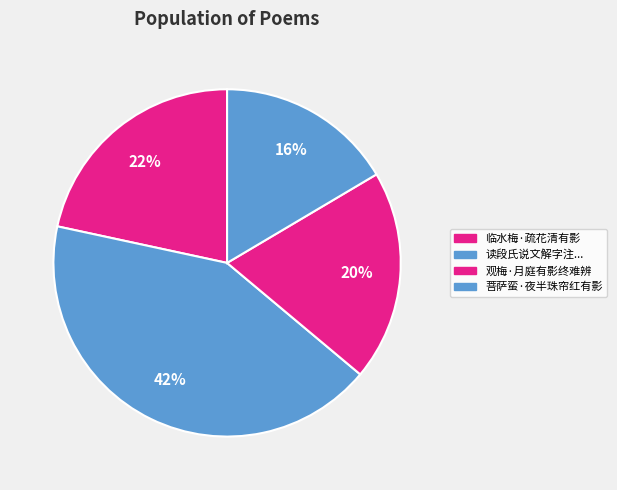

How many segments does this pie chart have?

4